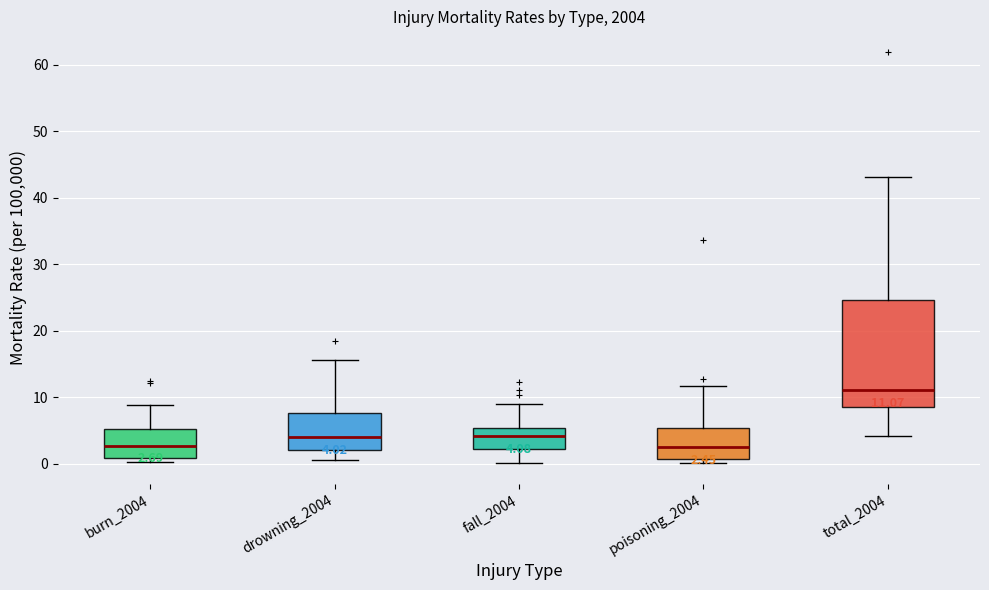

Which box is the tallest, from its lower edge to its upper edge?

total_2004